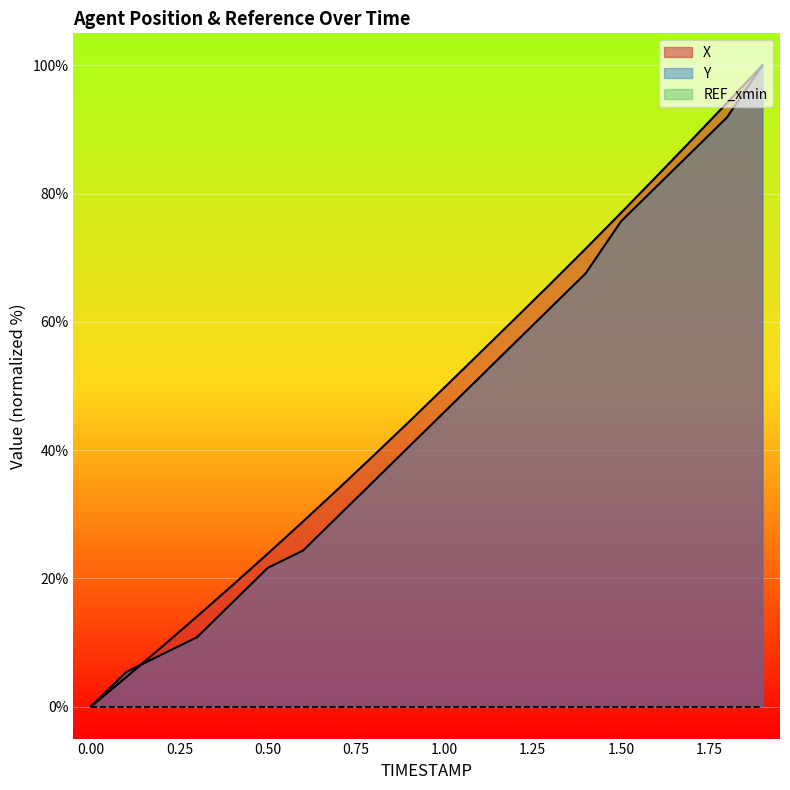

At which category is the sum across all series the highest?

1.9